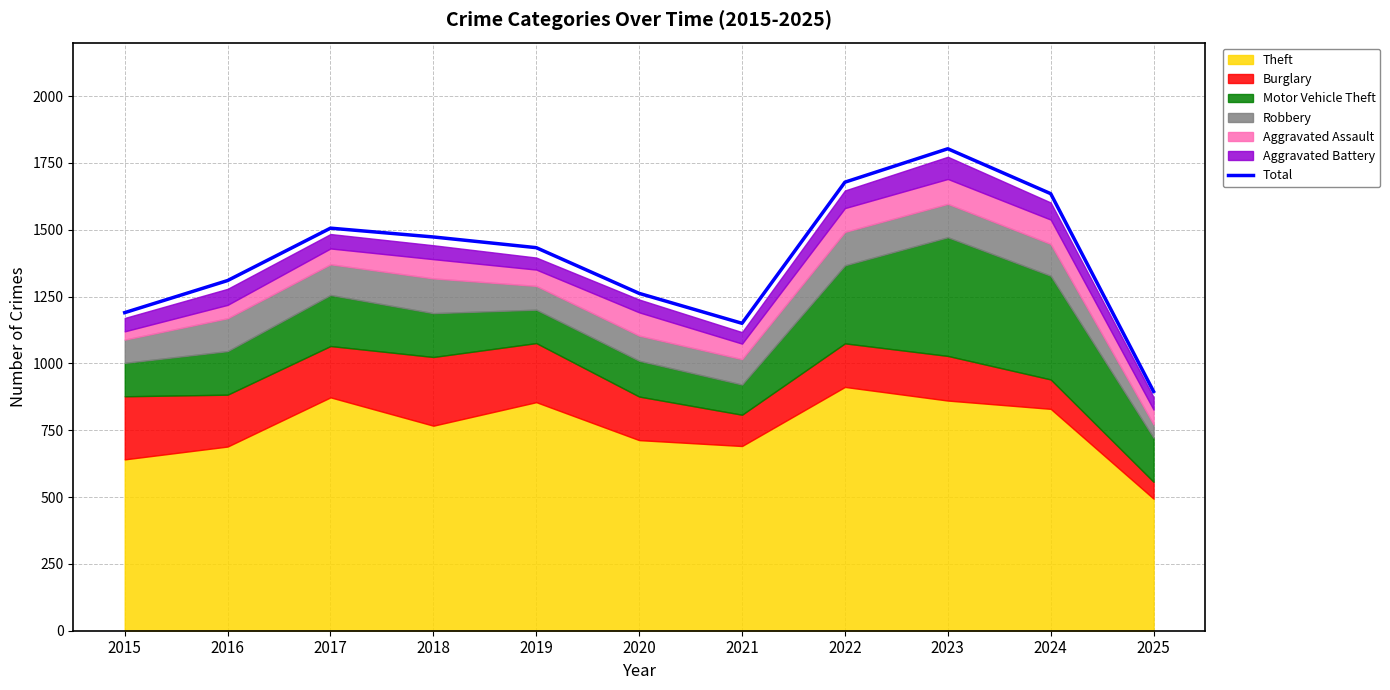

At which label does Total reach its minimum?

2025